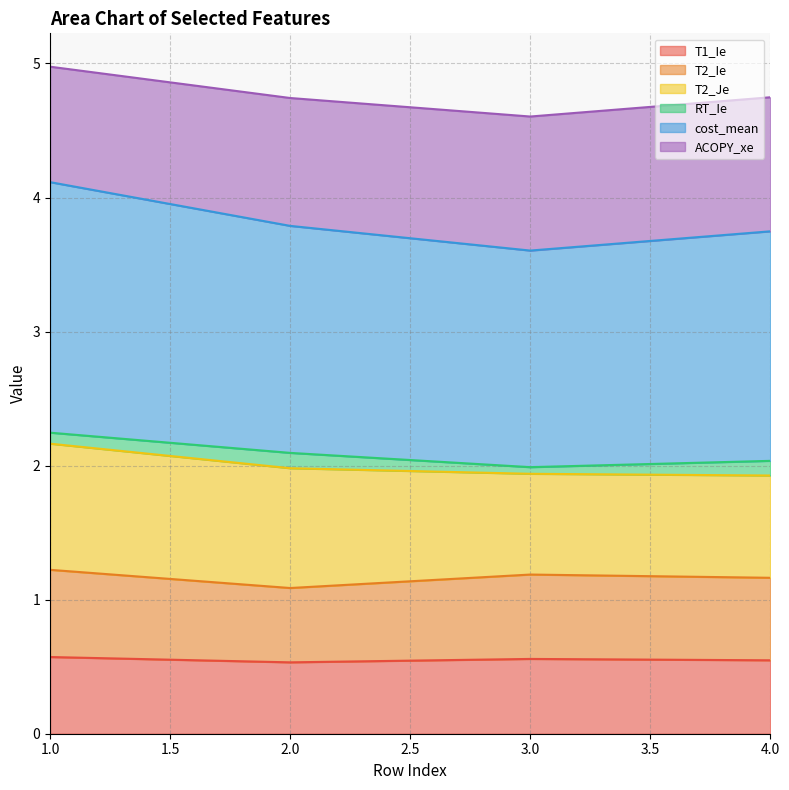

What is the greatest value displayed?

5.0